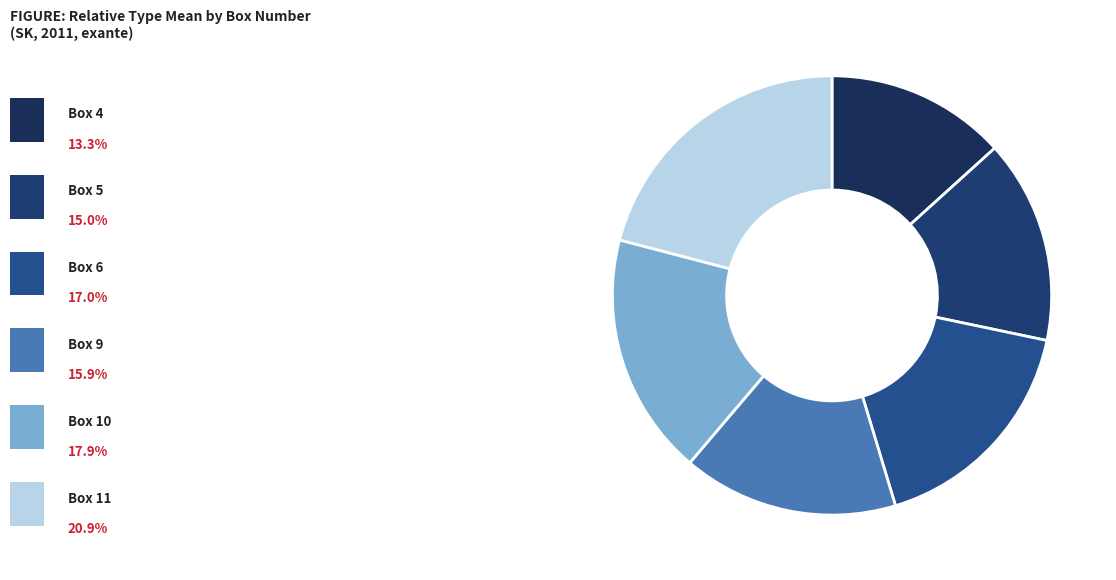

Does any single category account for the majority?

No